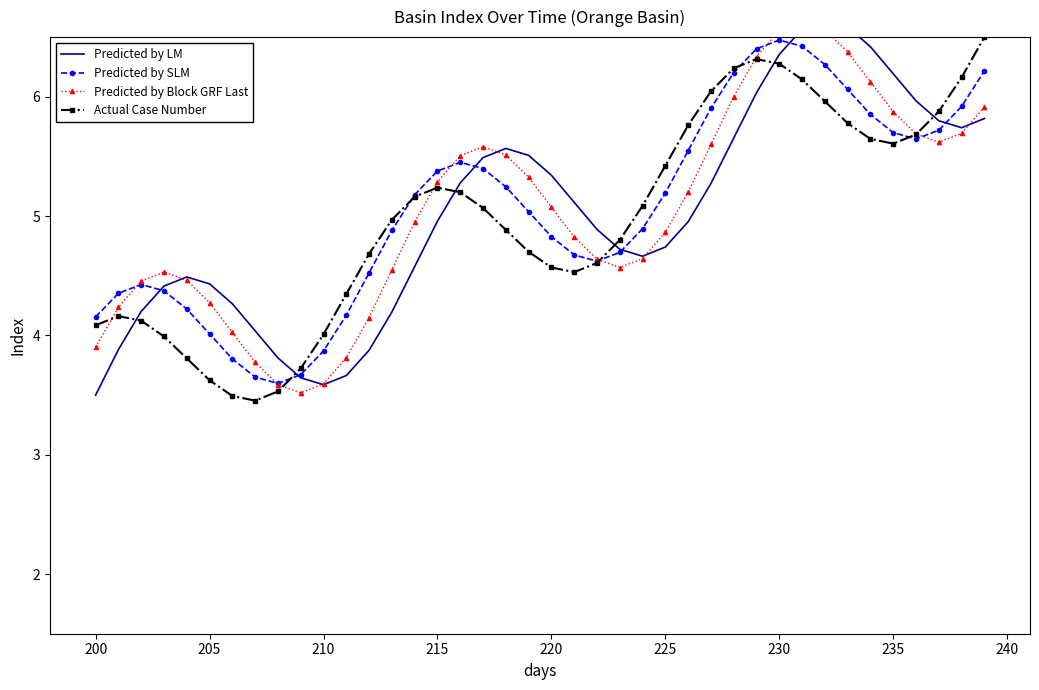

In Predicted by Block GRF Last, how many points are higher than both neighbors (excluding endpoints)?

3